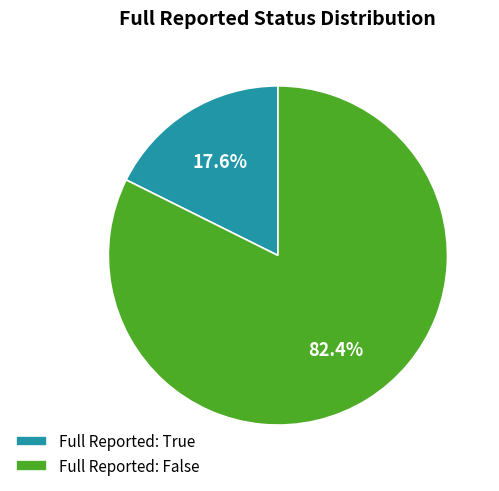

What portion of the pie excludes Full Reported: False?

17.6%